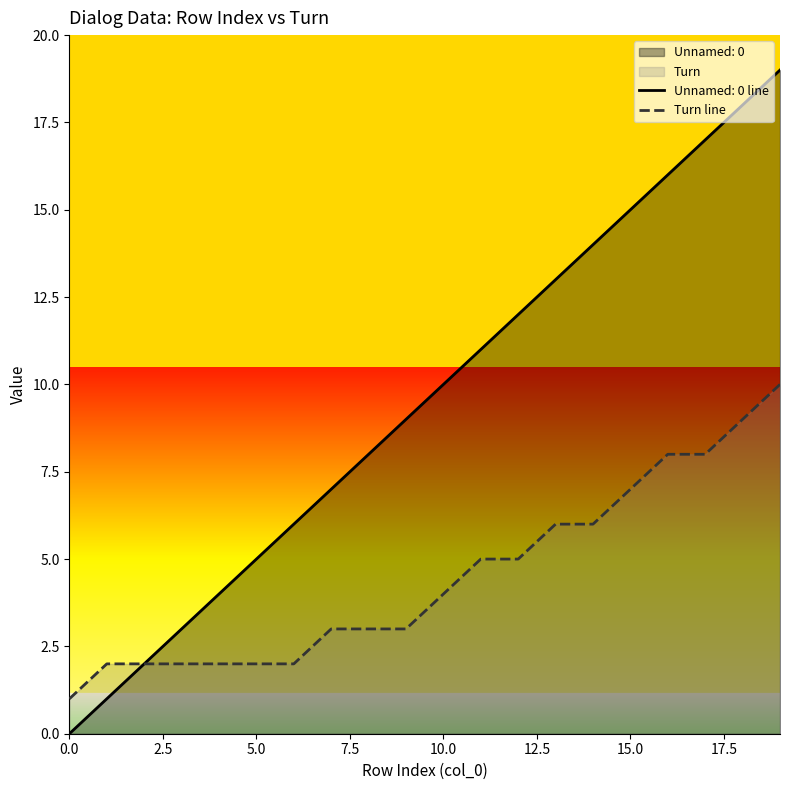

What is the maximum value shown in the chart?

19